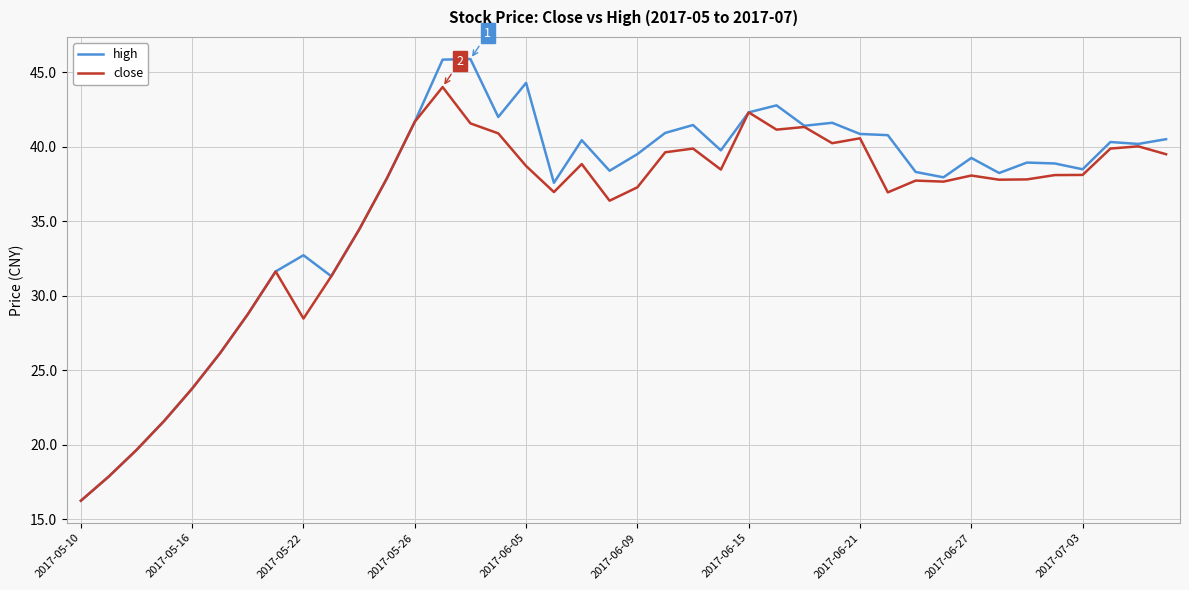

How many lines are shown in the chart?

2